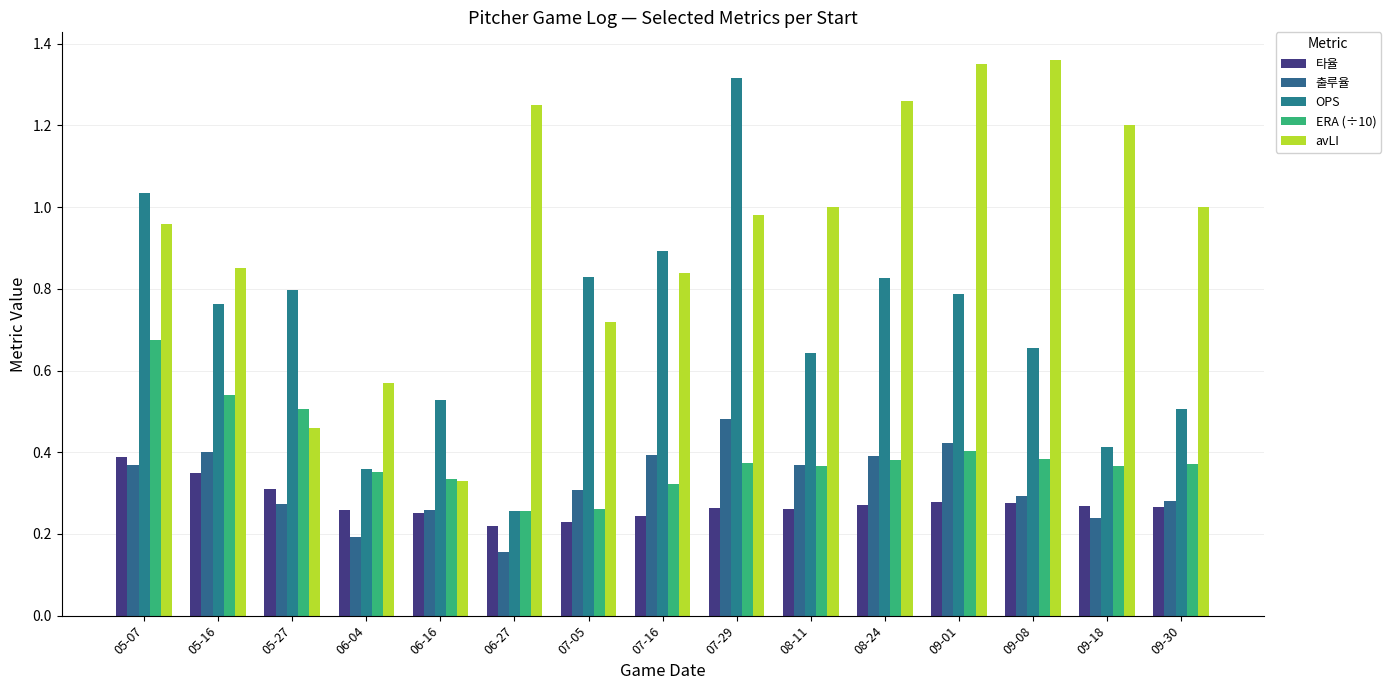

What is the difference between the maximum and minimum values in the 타율 series?

0.2